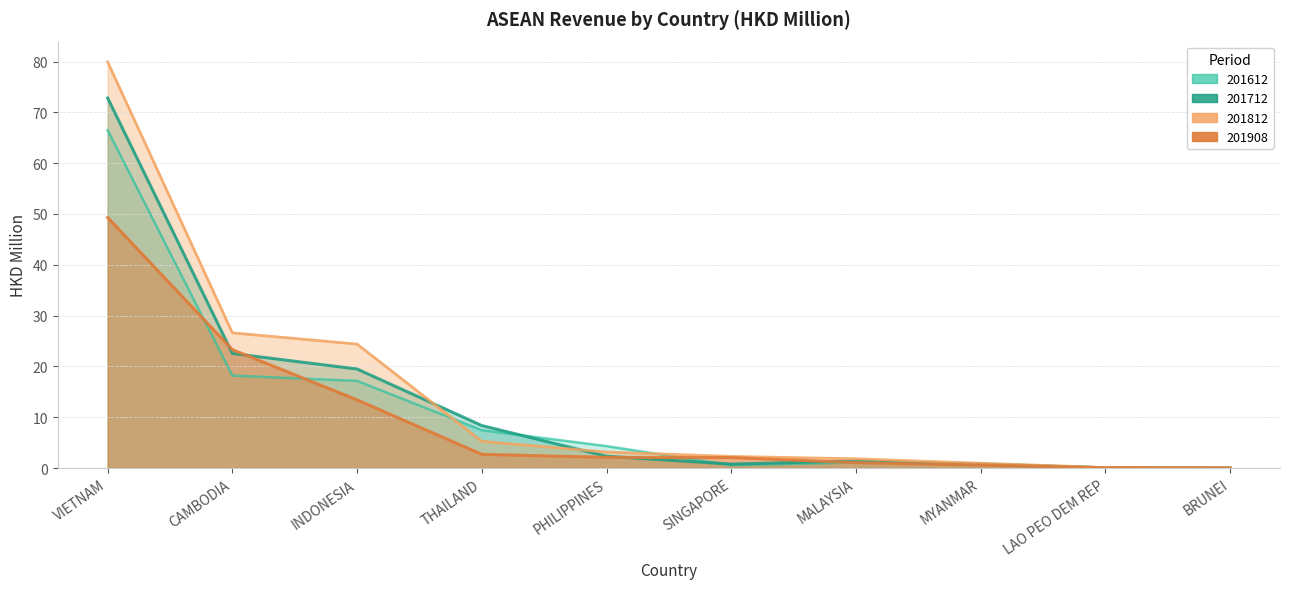

At MYANMAR, list the series in order from smallest to largest.

201908, 201712, 201612, 201812